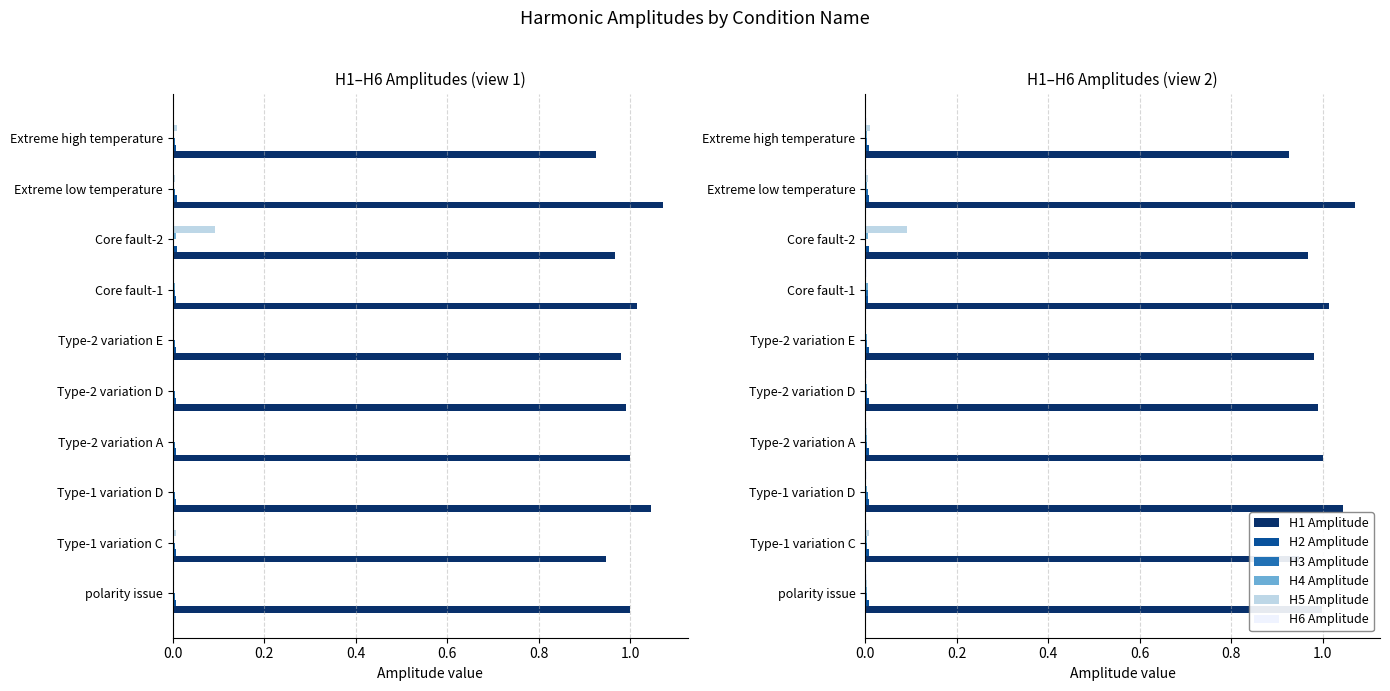

Are the bars grouped side by side (vs. stacked)?

Yes